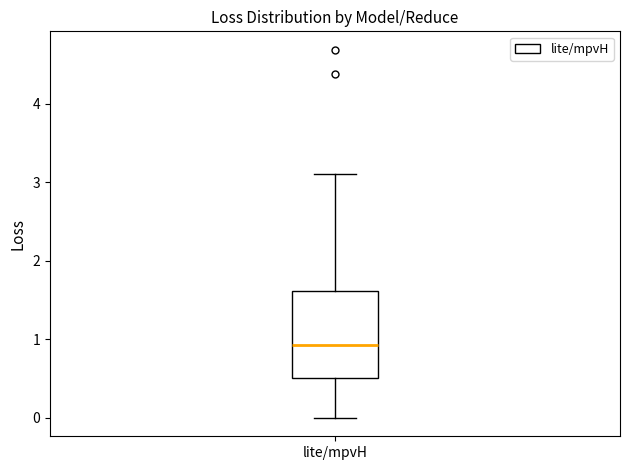

Transcribe this box plot: give where the median line is, the range the box spans, and where the two whiskers end, as read against the y-axis. The values are not printed on the chart, so give them approximately, as read against the axis.

median 0.9, box 0.5 to 1.6, whiskers 0.0 to 3.1